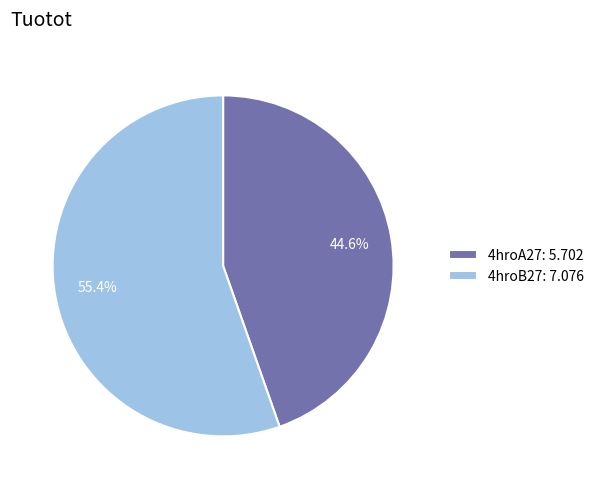

What percentage is the 4hroB27 slice, to the nearest percent?

55%